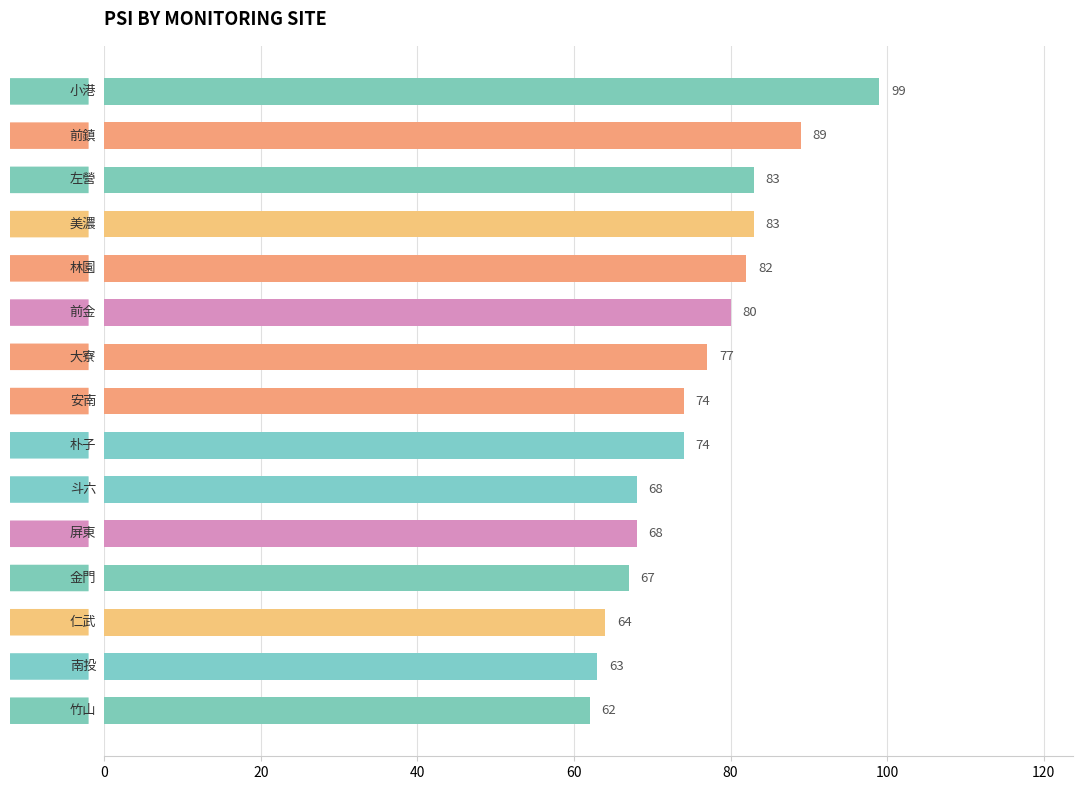

What is the greatest value displayed?

99